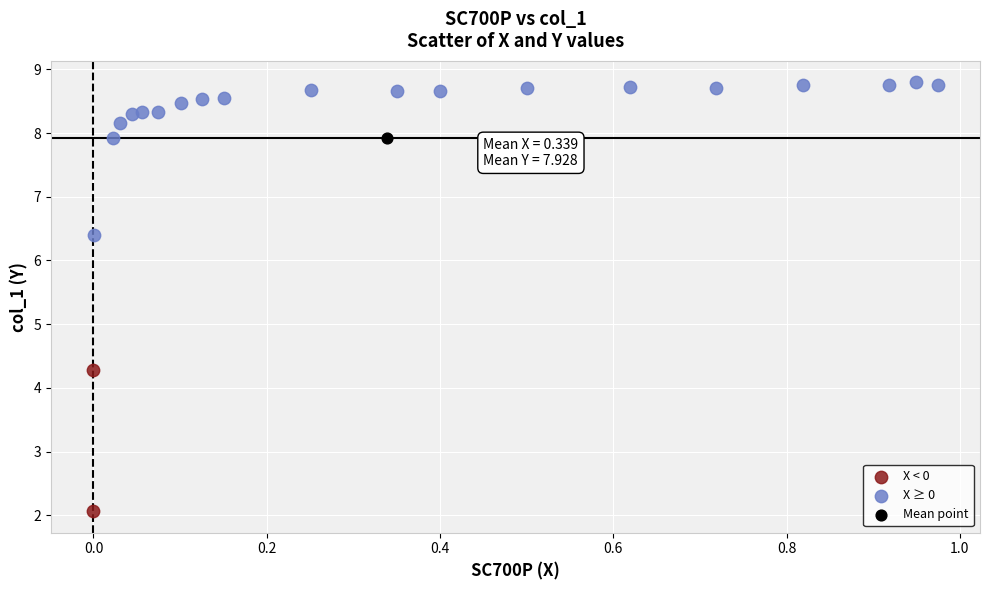

Which series contains the lowest Y value?

X < 0